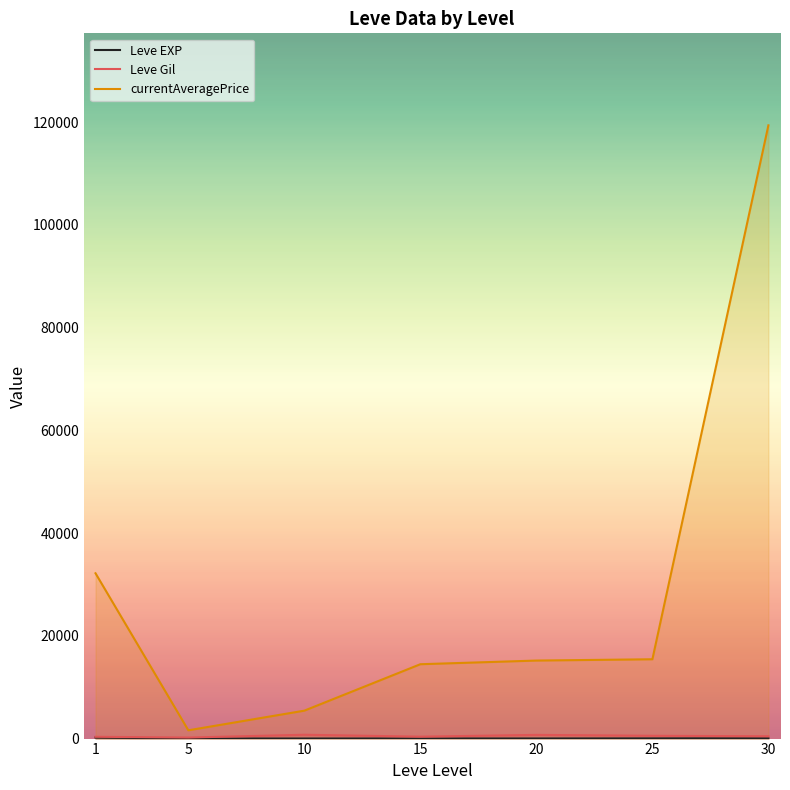

True or false: Leve Gil and currentAveragePrice cross at least once.

False